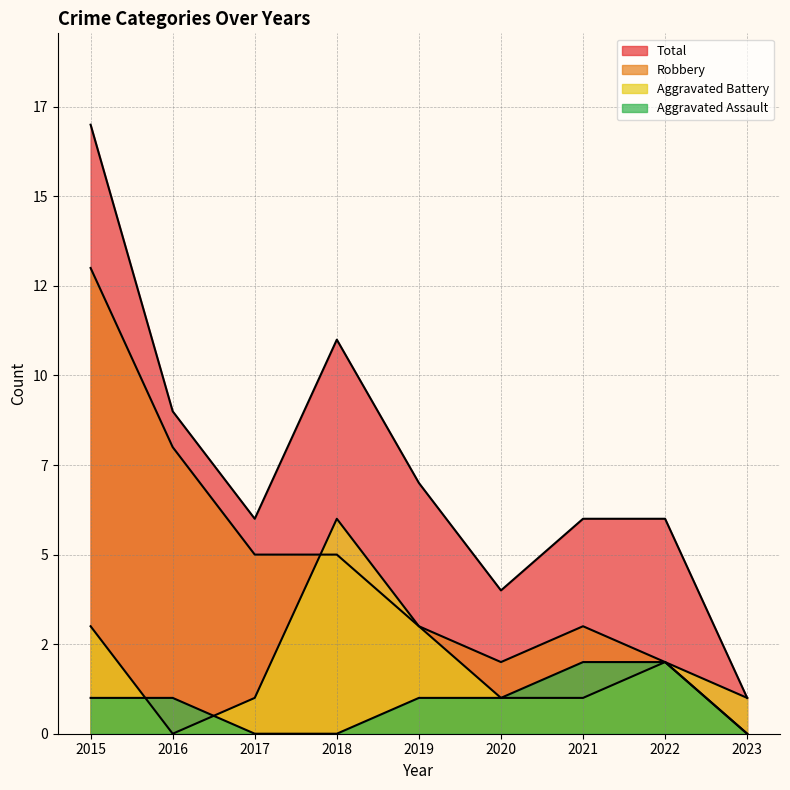

At which category is the sum across all series the highest?

2015